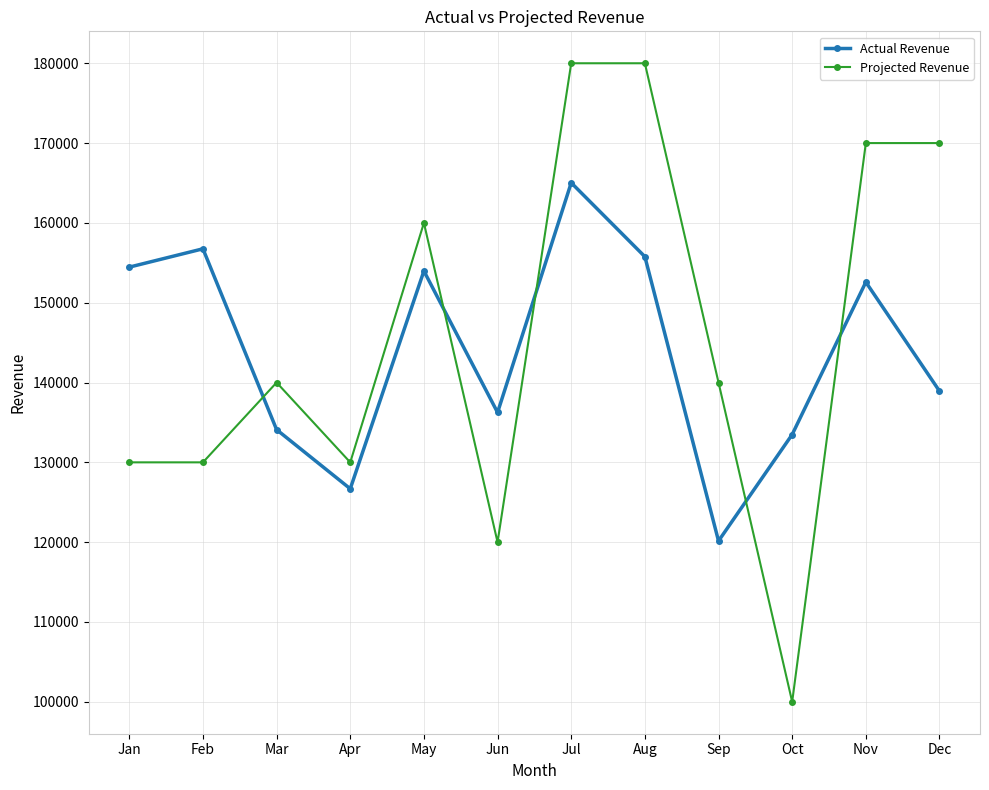

List the series in order of their overall mean, lowest first.

Actual Revenue, Projected Revenue